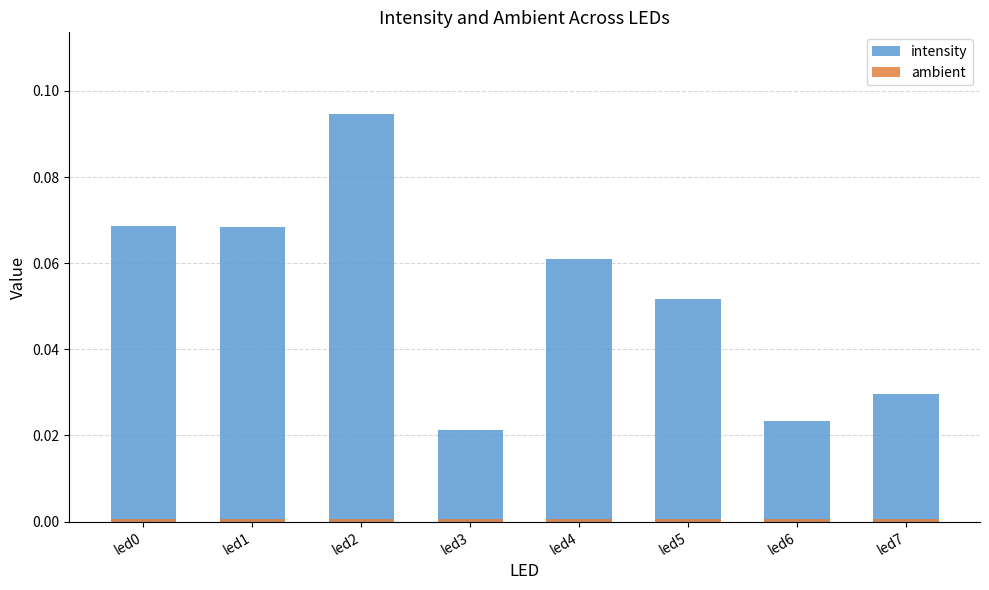

What is the highest value of the intensity series?

0.1